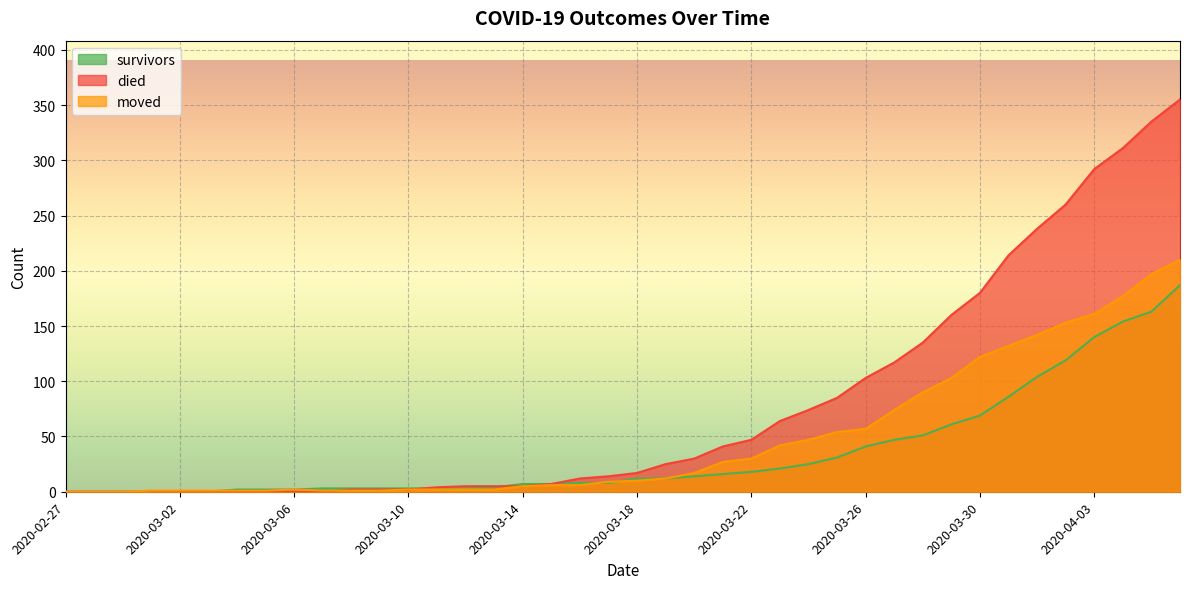

True or false: survivors has a value of 12 at 2020-03-18.

True